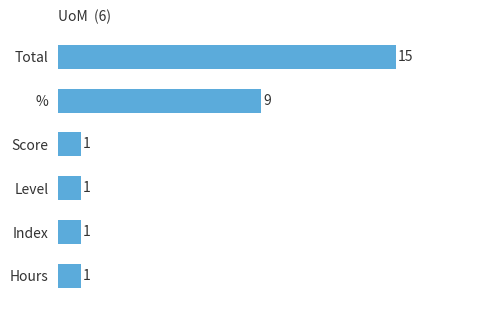

Approximately how many times larger is the value at % compared to Total?

0.6